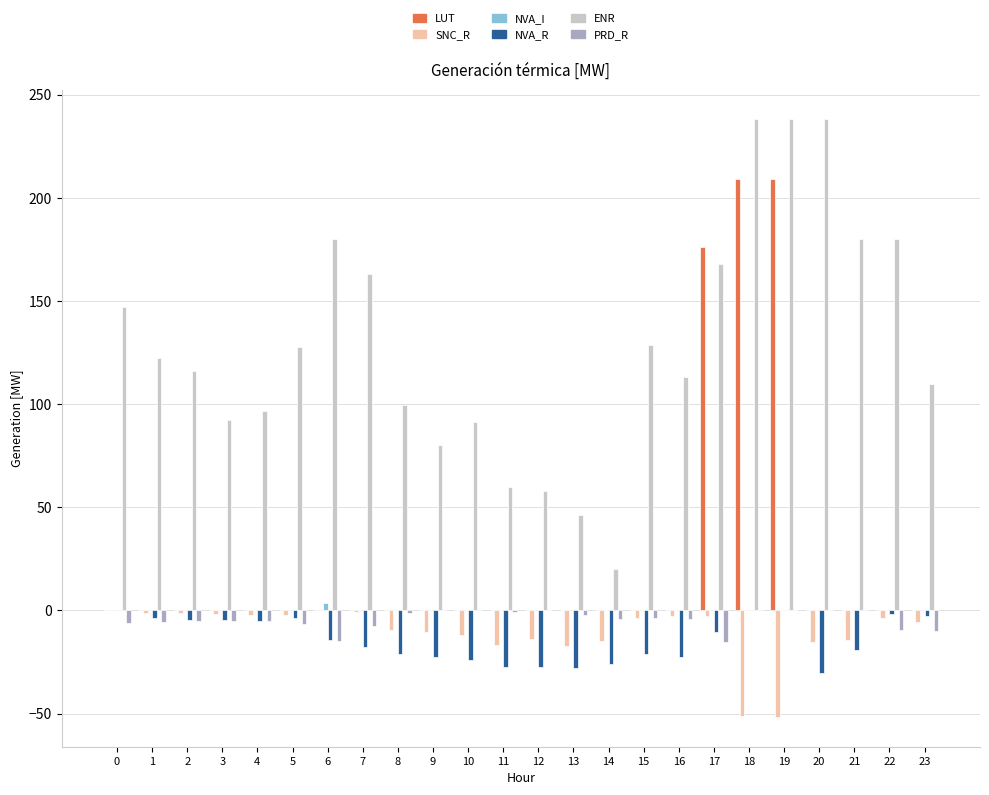

Is the value of NVA_R at 21 greater than the value of ENR at 9?

No